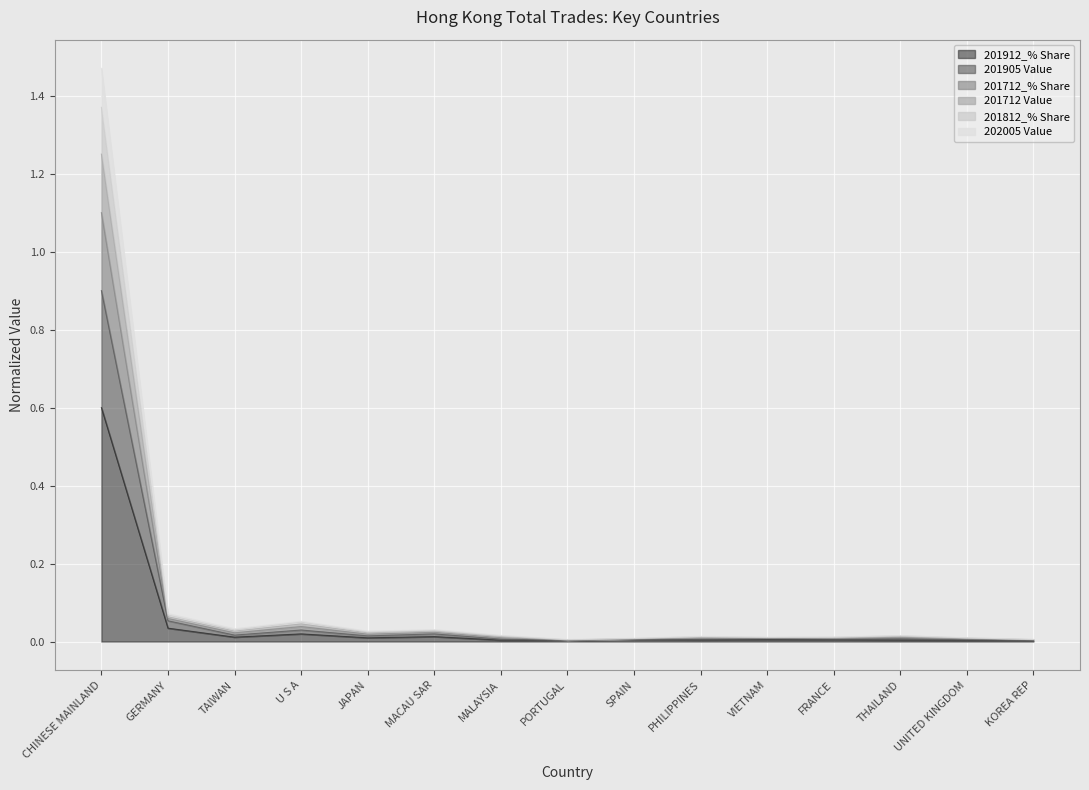

Which series changed the most between VIETNAM and KOREA REP?

201712_% Share